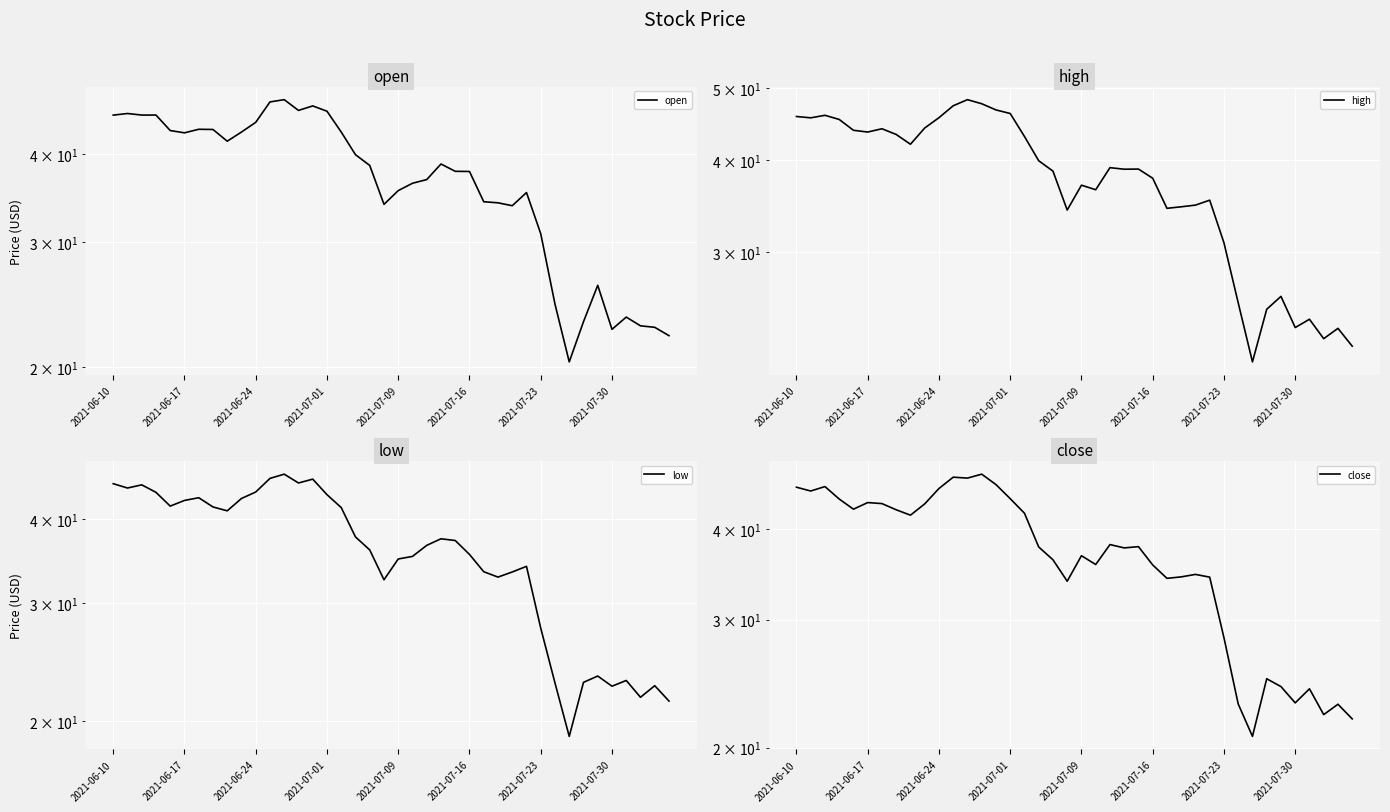

How many intersections are there between open and close?

23